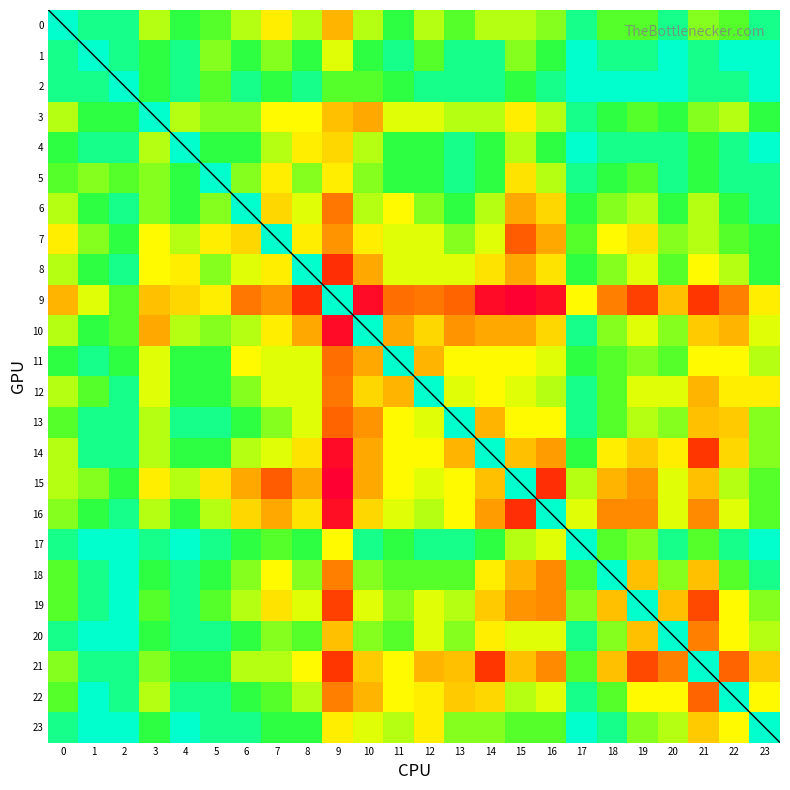

Reading left to right, what are all the values shown in this chart?

r0: 0	9	9	45	18	27	45	72	45	117	45	18	45	27	45	45	36	9	27	27	9	36	27	9
r1: 9	0	9	18	9	36	18	36	18	54	18	9	27	9	9	36	18	0	9	9	0	9	0	0
r2: 9	9	0	18	9	27	9	18	9	27	27	18	9	9	9	18	9	0	0	0	0	9	9	0
r3: 45	18	18	0	45	36	36	63	63	108	126	54	54	45	45	72	45	9	18	27	18	36	45	18
r4: 18	9	9	45	0	18	18	45	72	90	45	18	18	9	18	45	18	0	9	9	9	18	9	0
r5: 27	36	27	36	18	0	36	72	36	72	36	18	18	9	18	81	45	9	18	27	9	18	9	9
r6: 45	18	9	36	18	36	0	90	54	171	45	63	36	18	45	126	90	18	36	45	18	45	18	9
r7: 72	36	18	63	45	72	90	0	72	144	72	54	54	36	54	198	126	27	63	81	36	45	27	18
r8: 45	18	9	63	72	36	54	72	0	252	126	54	54	54	81	126	81	18	36	54	27	63	45	18
r9: 117	54	27	108	90	72	171	144	252	0	360	180	171	189	360	396	351	63	162	225	108	234	162	72
r10: 45	18	27	126	45	36	45	72	126	360	0	126	90	144	126	126	90	9	36	54	36	99	117	54
r11: 18	9	18	54	18	18	63	54	54	180	126	0	117	63	63	63	54	18	27	36	27	63	63	45
r12: 45	27	9	54	18	18	36	54	54	171	90	117	0	54	63	54	45	9	27	54	54	117	72	72
r13: 27	9	9	45	9	9	18	36	54	189	144	63	54	0	117	63	63	9	27	45	36	108	99	36
r14: 45	9	9	45	18	18	45	54	81	360	126	63	63	117	0	108	135	18	72	99	72	234	90	36
r15: 45	36	18	72	45	81	126	198	126	396	126	63	54	63	108	0	252	45	117	144	54	108	45	27
r16: 36	18	9	45	18	45	90	126	81	351	90	54	45	63	135	252	0	54	153	153	54	153	54	27
r17: 9	0	0	9	0	9	18	27	18	63	9	18	9	9	18	45	54	0	27	36	9	27	9	0
r18: 27	9	0	18	9	18	36	63	36	162	36	27	27	27	72	117	153	27	0	108	36	108	27	9
r19: 27	9	0	27	9	27	45	81	54	225	54	36	54	45	99	144	153	36	108	0	108	216	63	36
r20: 9	0	0	18	9	9	18	36	27	108	36	27	54	36	72	54	54	9	36	108	0	162	63	45
r21: 36	9	9	36	18	18	45	45	63	234	99	63	117	108	234	108	153	27	108	216	162	0	189	99
r22: 27	0	9	45	9	9	18	27	45	162	117	63	72	99	90	45	54	9	27	63	63	189	0	63
r23: 9	0	0	18	0	9	9	18	18	72	54	45	72	36	36	27	27	0	9	36	45	99	63	0